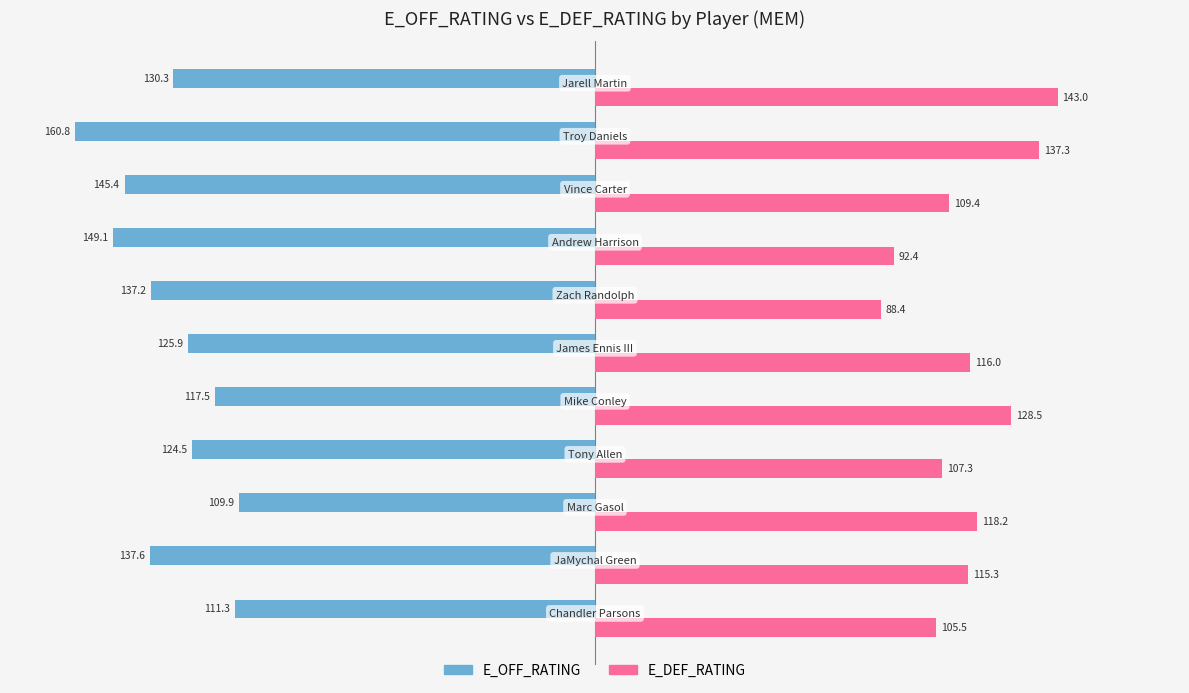

What is the sum of all E_DEF_RATING values?

1261.3